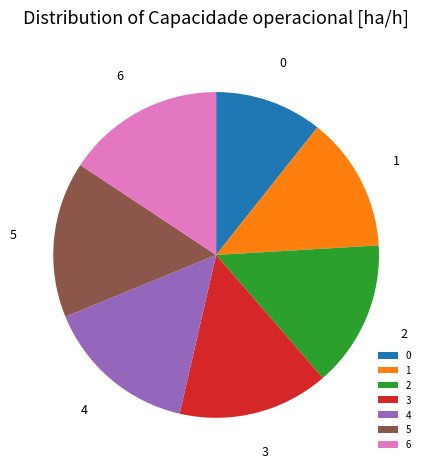

How many segments does this pie chart have?

7